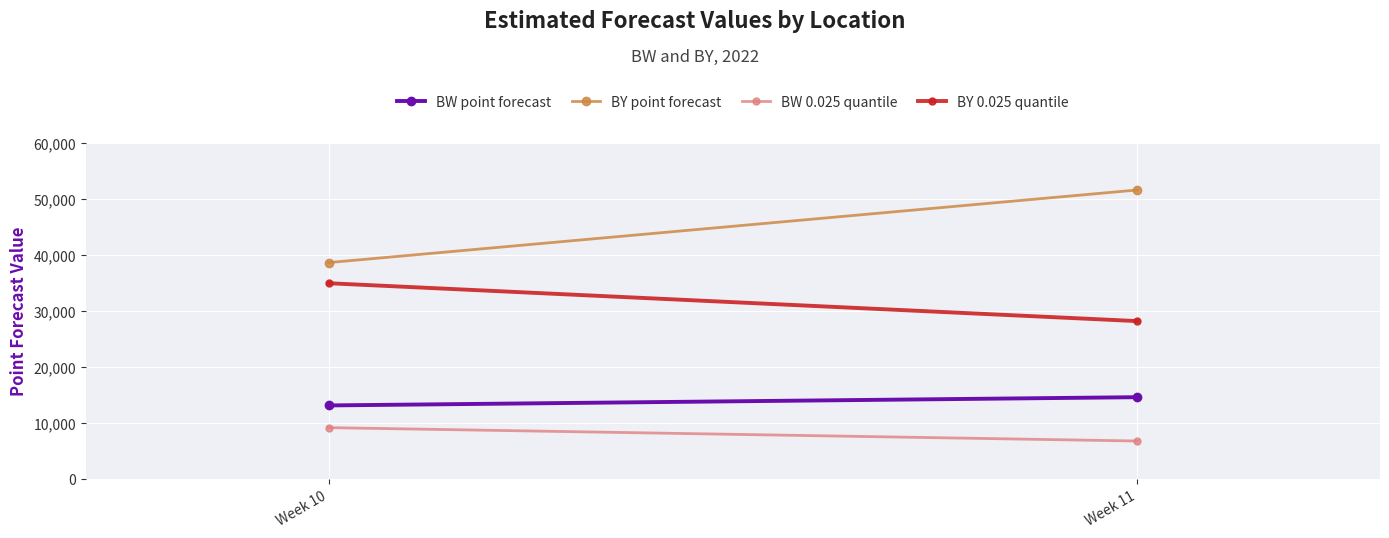

Which category has the highest value across all series?

Week 11